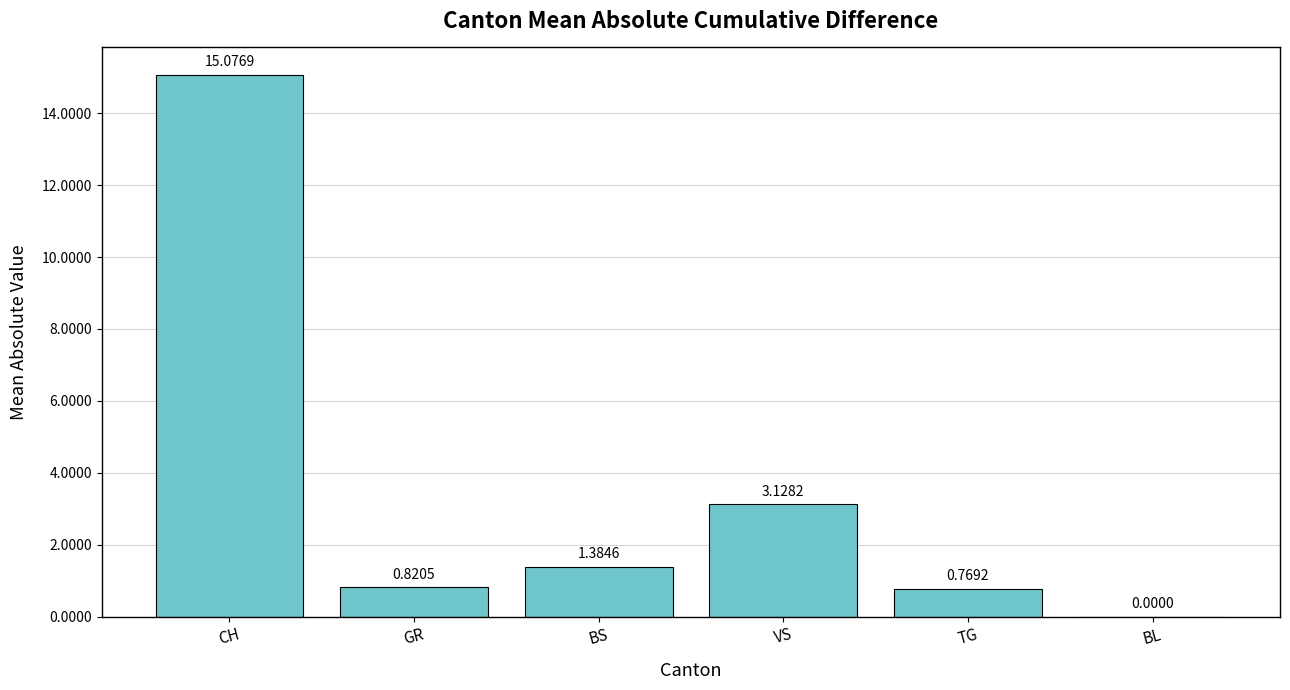

What is the difference between the values at BL and CH?

15.1